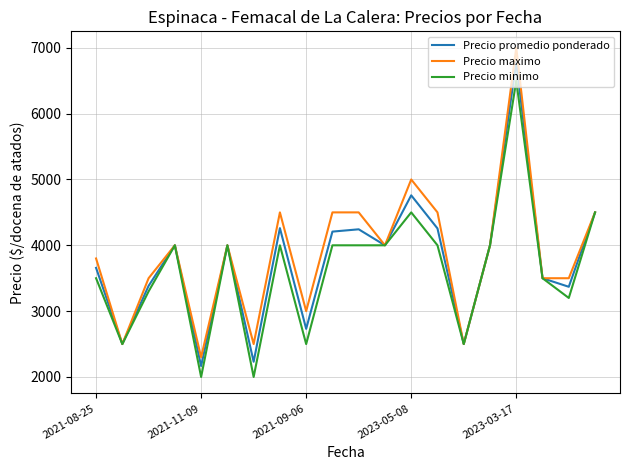

What is the maximum value shown in the chart?

7000